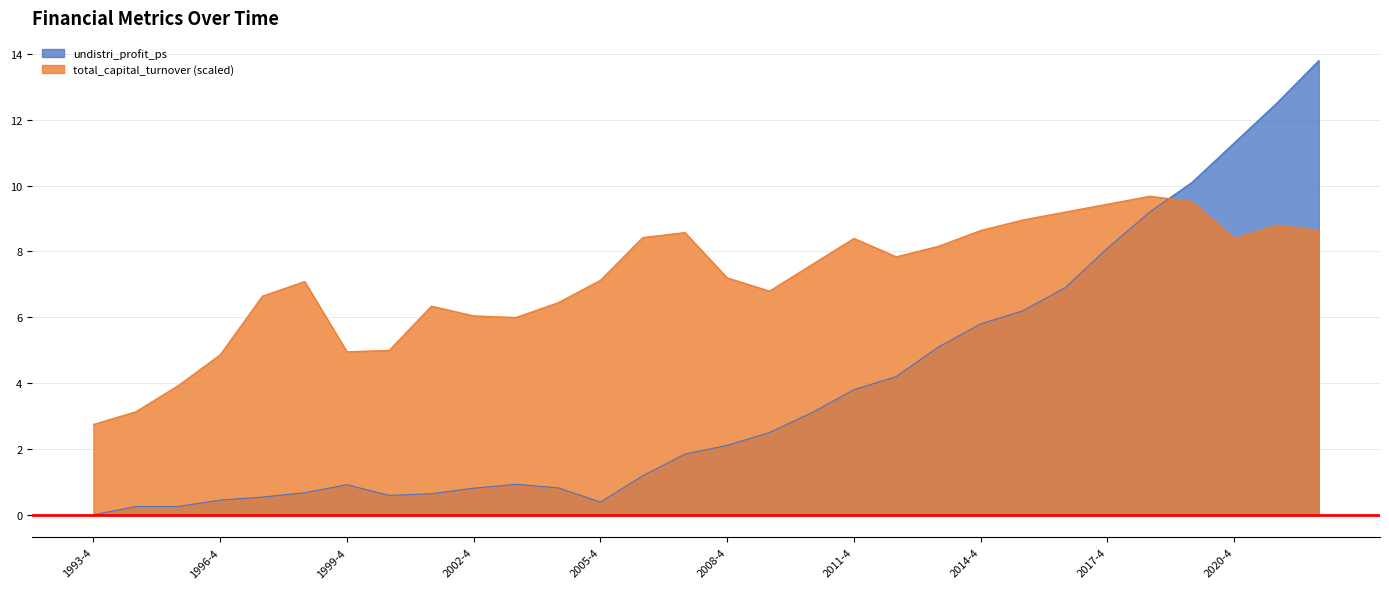

Rank the series by their average value, from highest to lowest.

total_capital_turnover (scaled), undistri_profit_ps